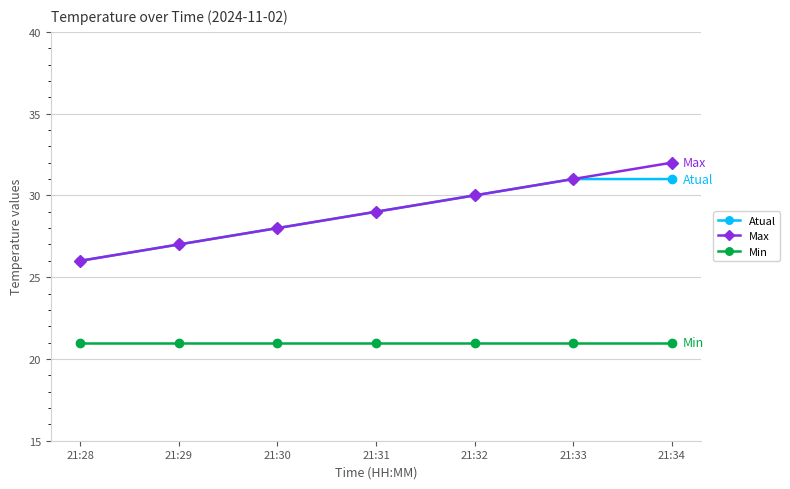

Reading left to right, transcribe all the data shown in this chart.

Atual: 21:28=26	21:29=27	21:30=28	21:31=29	21:32=30	21:33=31	21:34=31
Max: 21:28=26	21:29=27	21:30=28	21:31=29	21:32=30	21:33=31	21:34=32
Min: 21:28=21	21:29=21	21:30=21	21:31=21	21:32=21	21:33=21	21:34=21